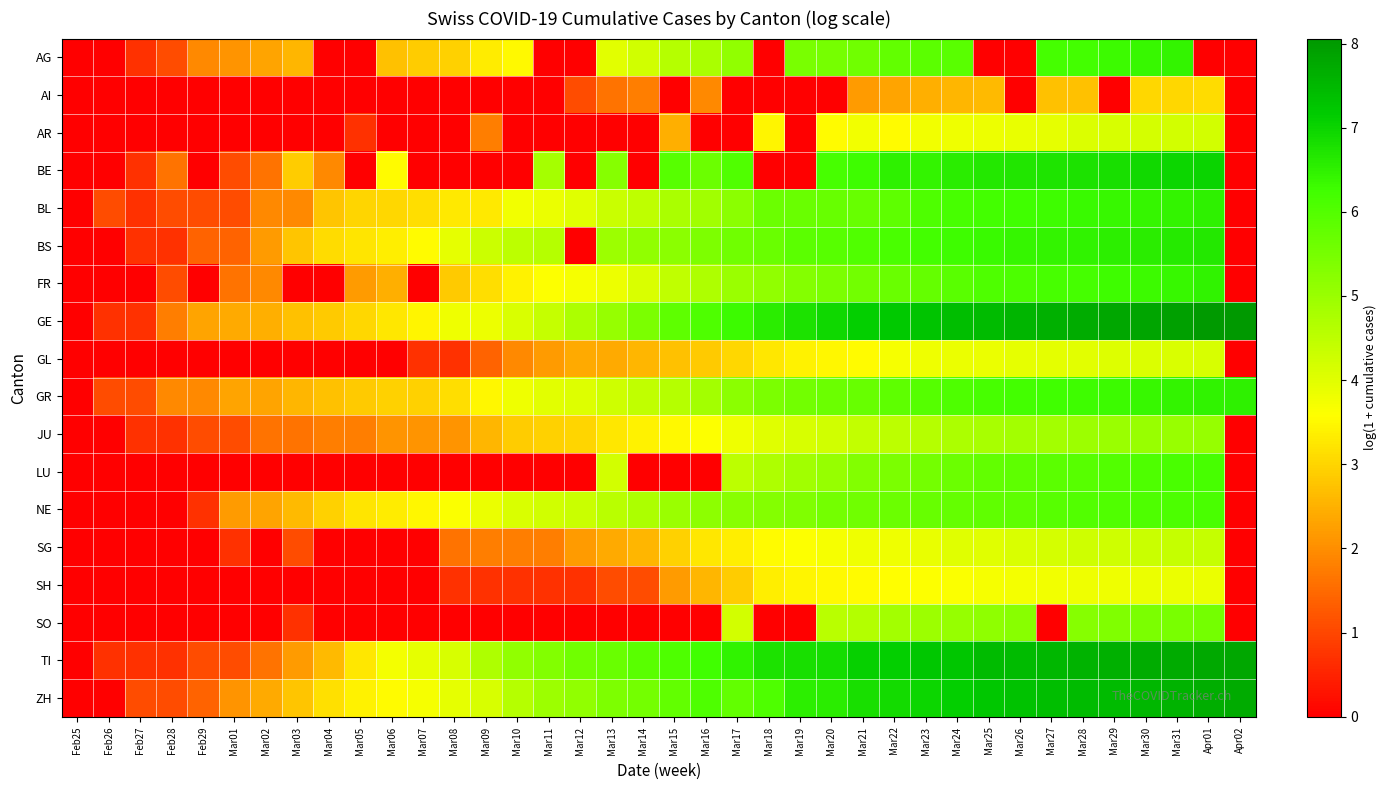

At how many categories does at least one series exceed 0?

37